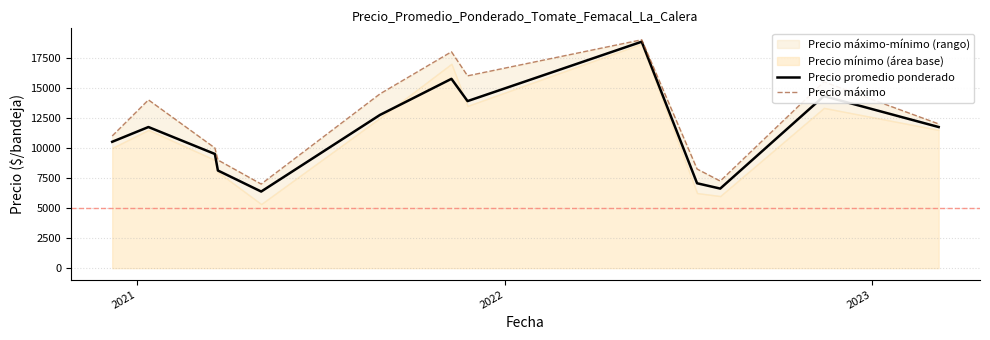

True or false: Precio máximo and Precio promedio ponderado cross at least once.

False